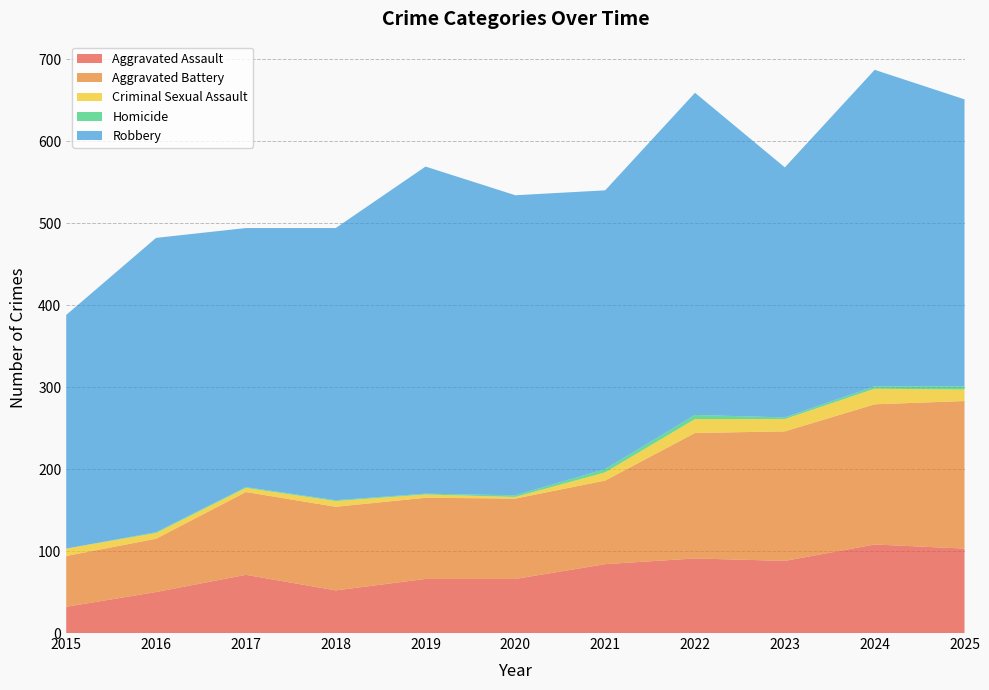

Reading left to right, what are all the values shown in this chart?

Aggravated Assault: 32	50	71	52	66	66	84	91	88	108	103
Aggravated Battery: 62	65	101	102	99	98	102	153	158	171	180
Criminal Sexual Assault: 9	7	5	7	4	2	10	17	15	19	14
Homicide: 0	1	1	1	1	2	4	5	2	3	4
Robbery: 285	359	316	332	399	366	340	393	305	386	350